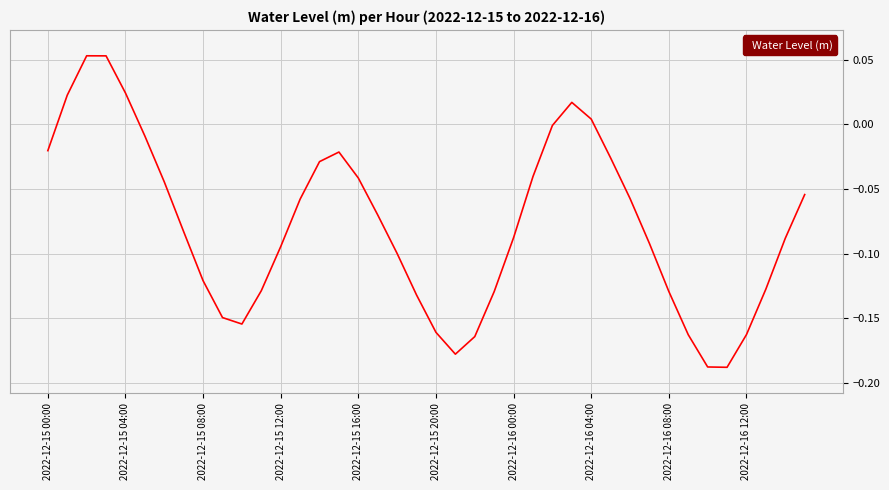

Is this an area chart (filled region under the line)?

No